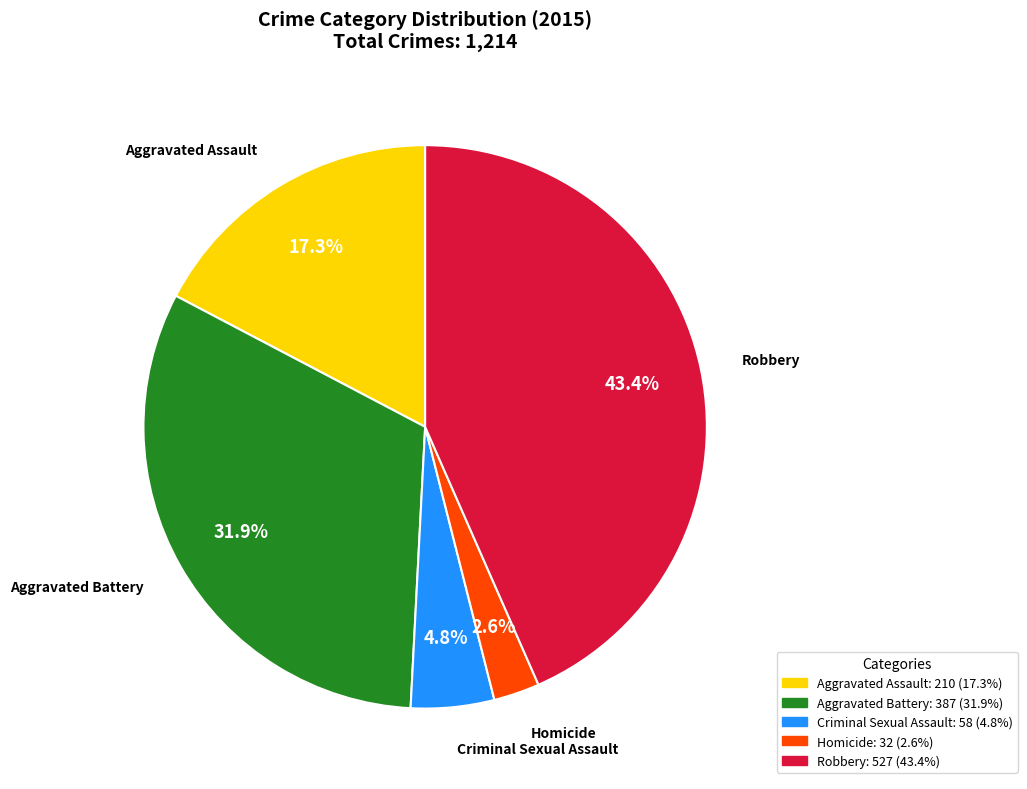

To the nearest percent, what is the difference between the Aggravated Battery and Homicide slice percentages?

29%